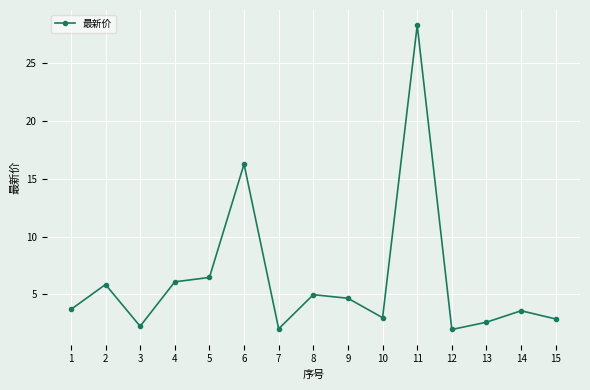

Is it true that the value at 11 is 42.3?

False